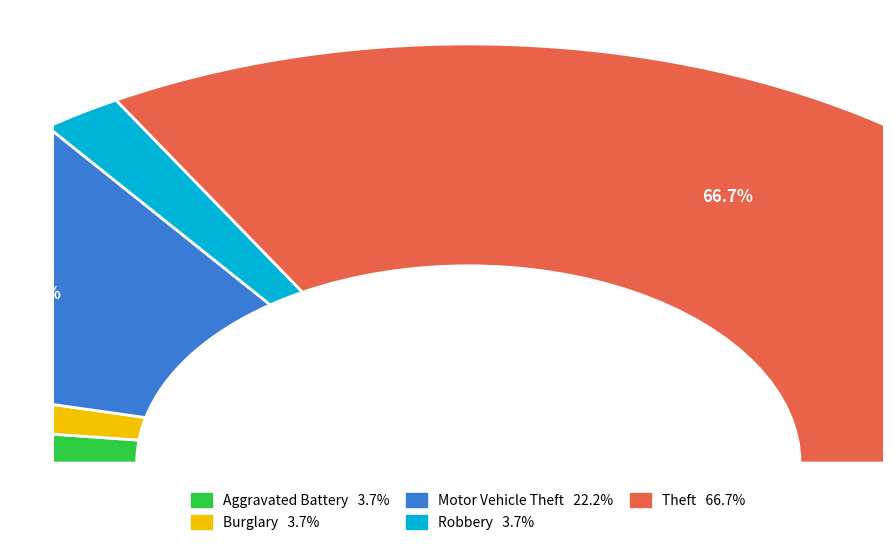

Count the number of slices in the pie.

7